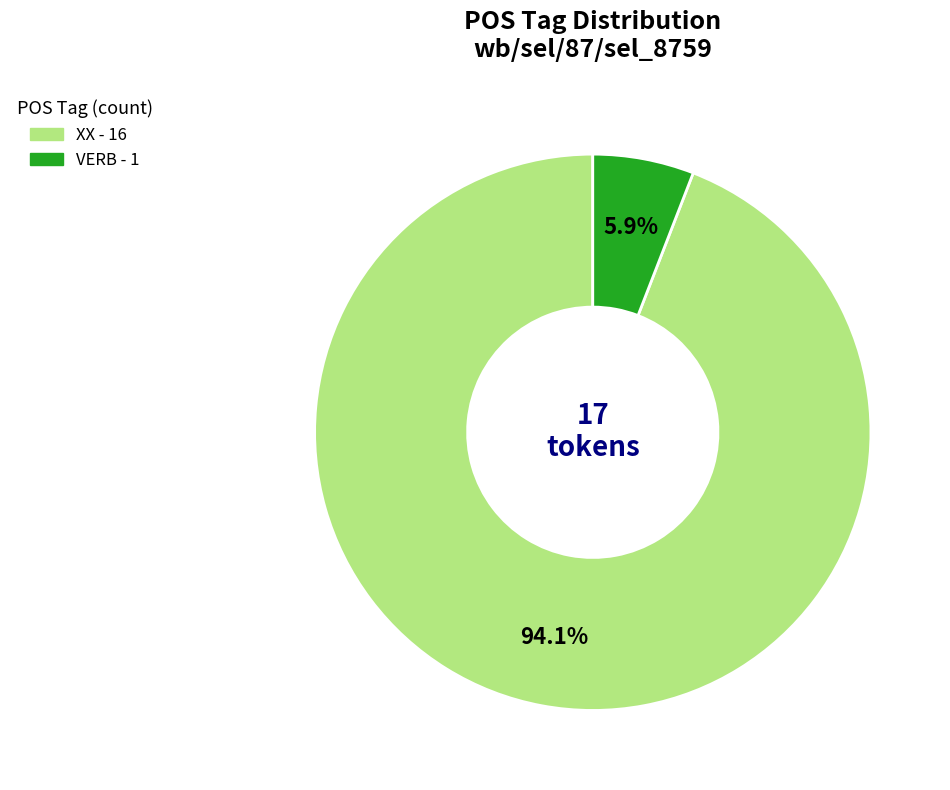

Which has a higher value, XX - 16 or VERB - 1?

XX - 16